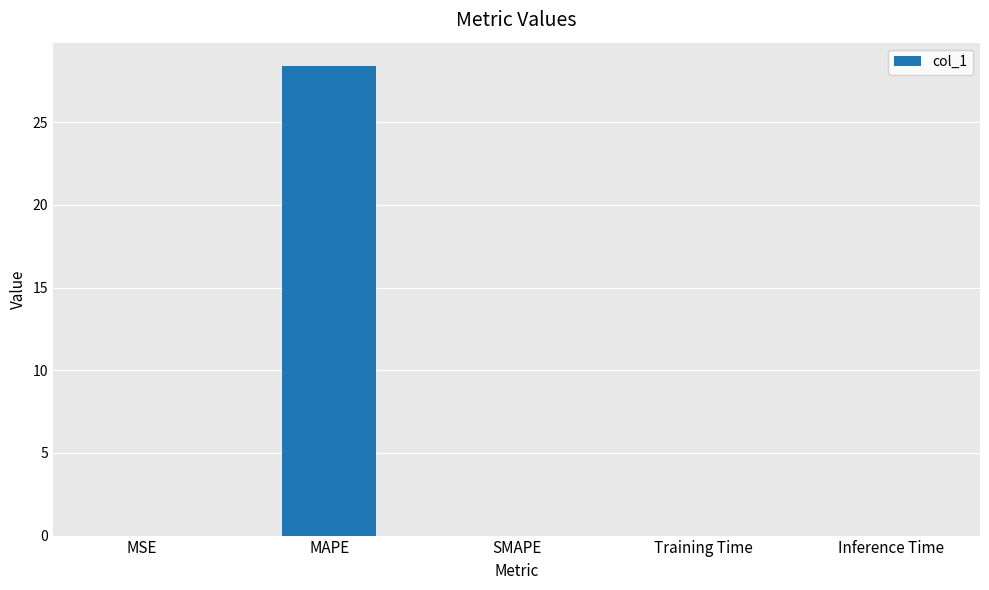

What is the maximum value shown in the chart?

28.4